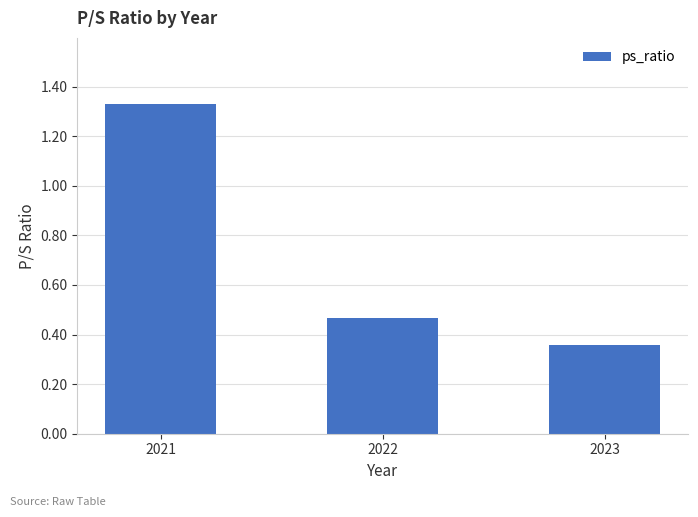

How many bars are there in total?

3